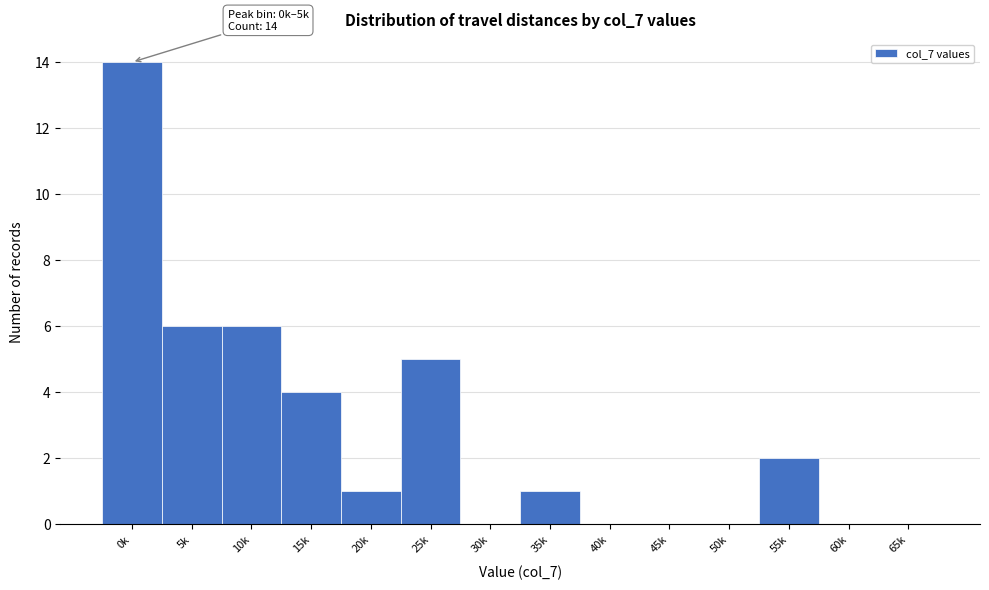

Reading left to right, list all the values displayed in this chart.

0k=14	5k=6	10k=6	15k=4	20k=1	25k=5	30k=0	35k=1	40k=0	45k=0	50k=0	55k=2	60k=0	65k=0